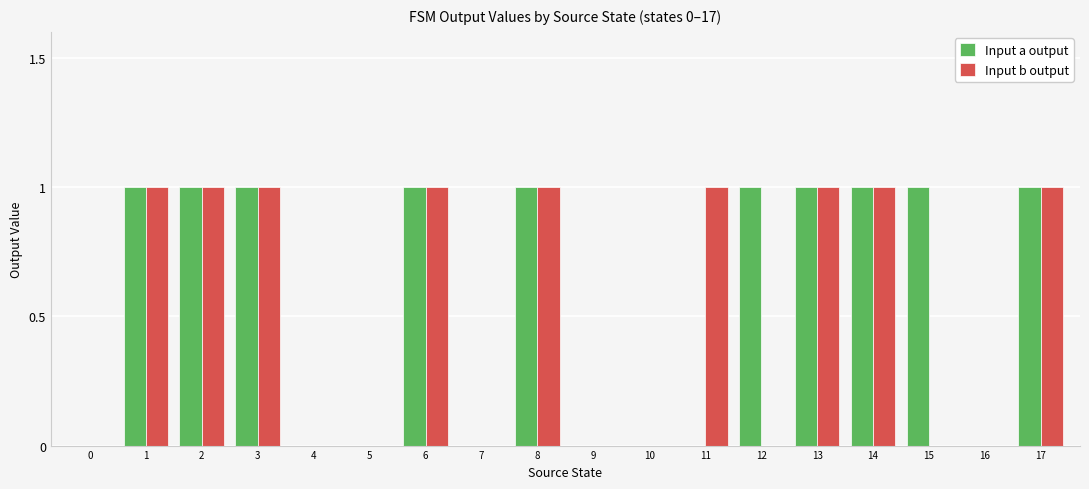

Between 9 and 15, which series saw the biggest shift?

Input a output